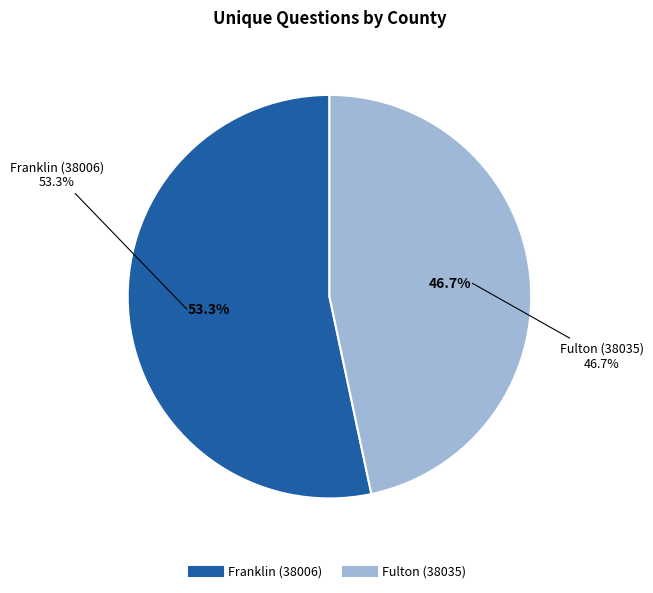

Between Fulton (38035) and Franklin (38006), which is larger?

Franklin (38006)